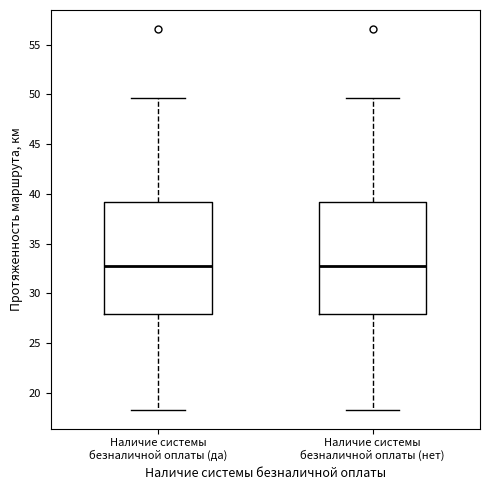

Reading left to right, transcribe this box plot: for each box, give where its median line is, the range the box spans, and where its two whiskers end, as read against the y-axis. The values are not printed on the chart, so give them approximately, as read against the axis.

Наличие системы безналичной оплаты (да): median 32.5, box 28.0 to 39.0, whiskers 18.5 to 49.5
Наличие системы безналичной оплаты (нет): median 32.5, box 28.0 to 39.0, whiskers 18.5 to 49.5